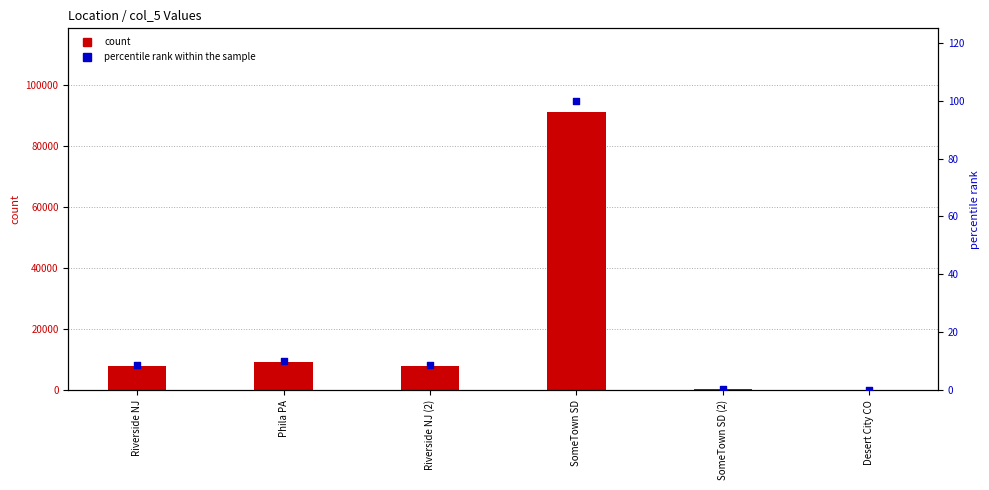

Which series contains the lowest Y value?

percentile rank within the sample